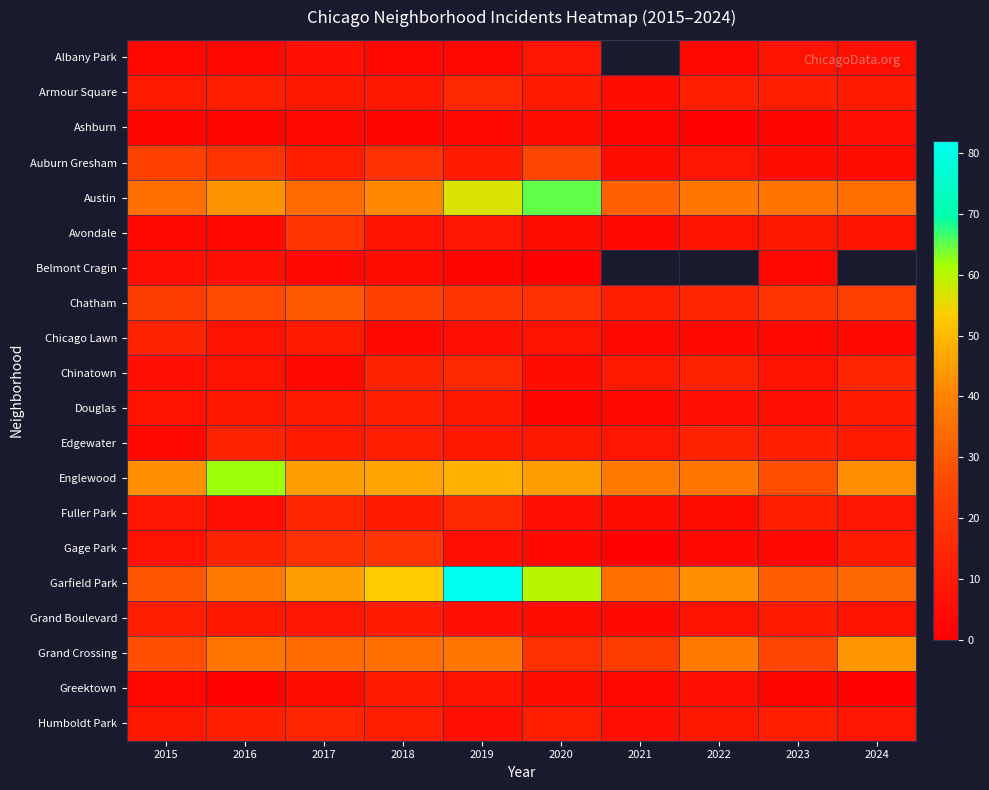

Is the value of Avondale at 2022 greater than the value of Ashburn at 2018?

Yes